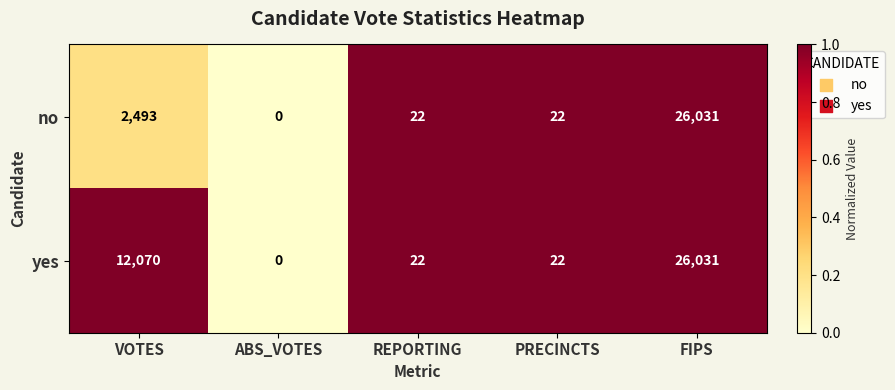

How many data points does each series have?

5